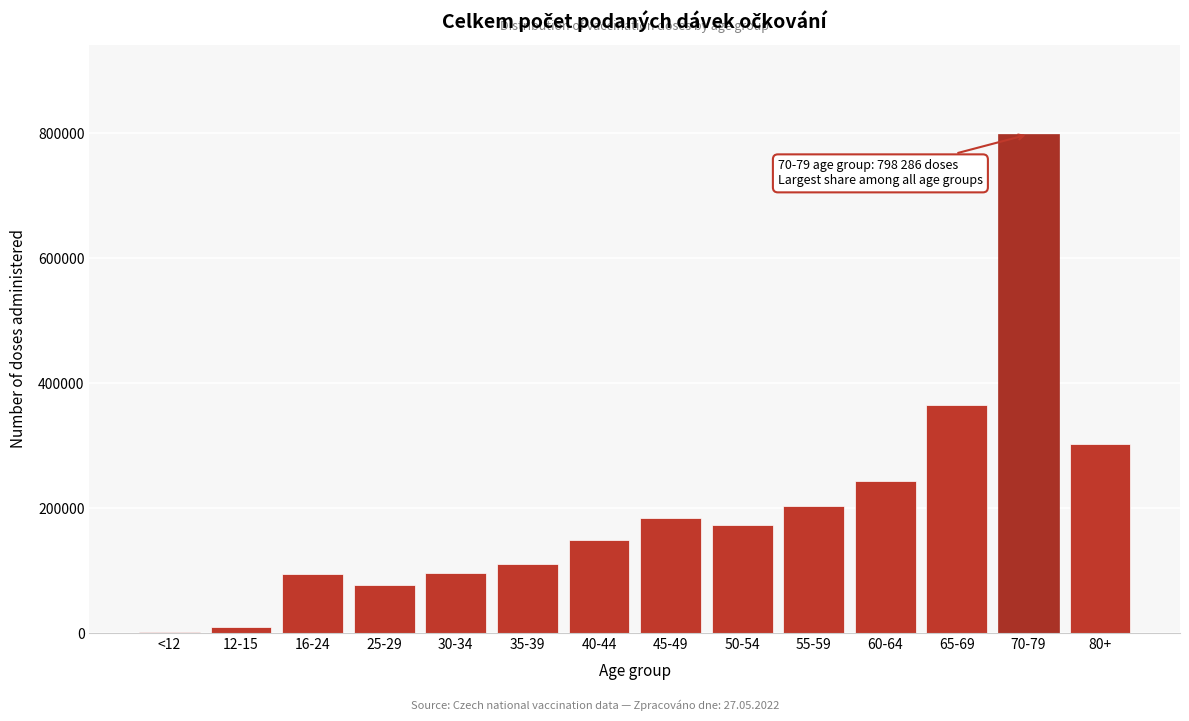

What is the greatest value displayed?

798286